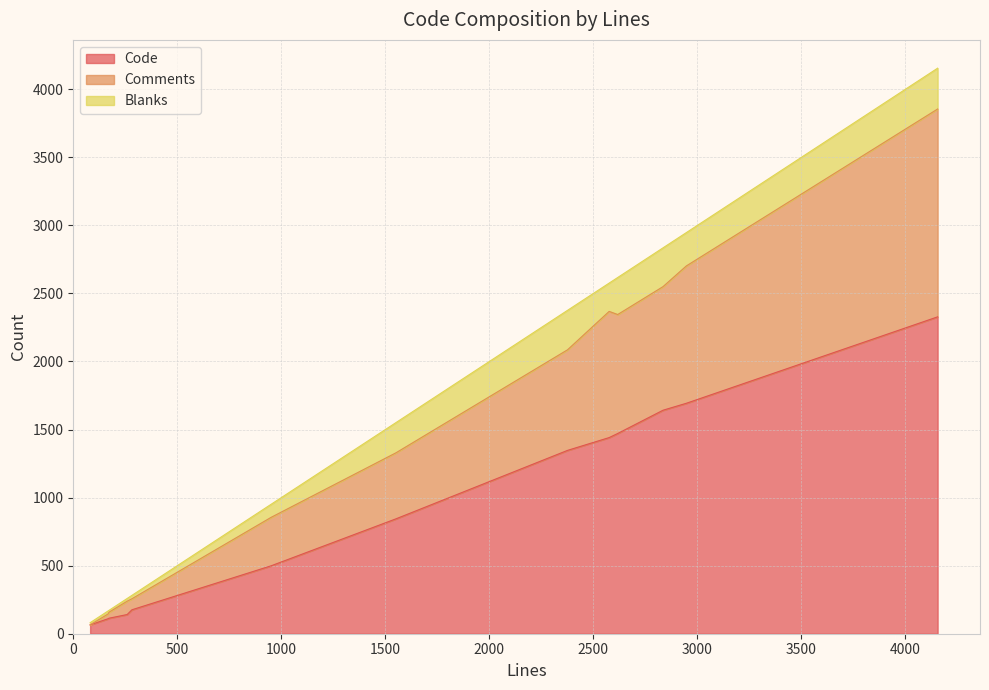

Does the chart display data point markers on the line(s)?

No